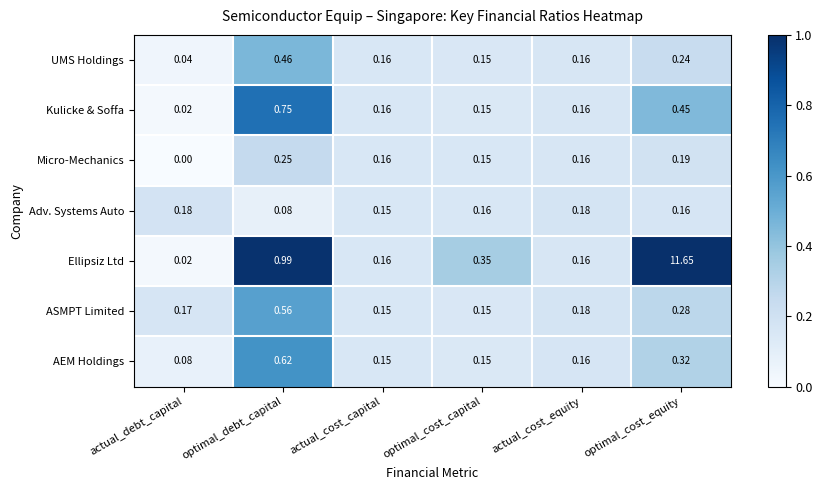

At which category is the sum across all series the highest?

optimal_cost_equity